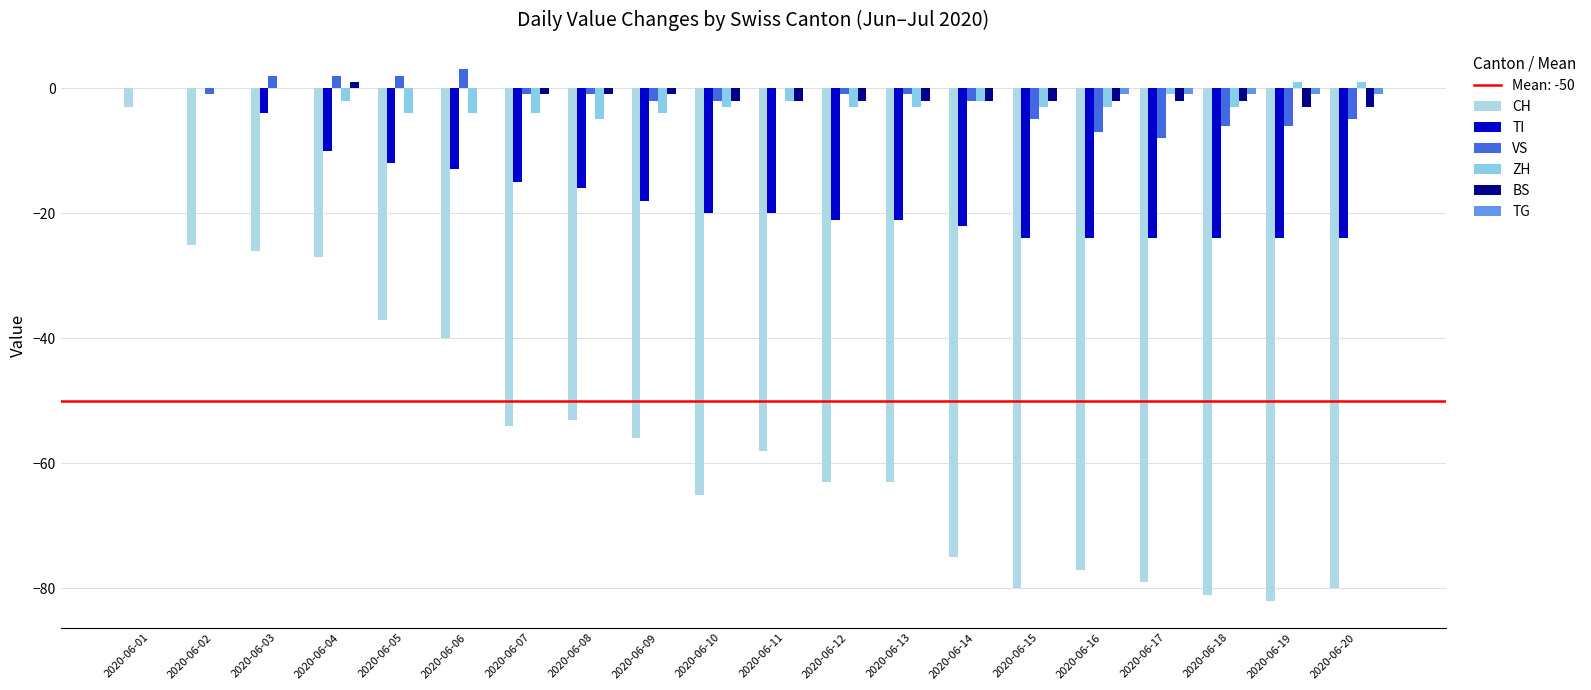

Reading right to left, what are all the values shown in this chart?

CH: 2020-06-20=-80	2020-06-19=-82	2020-06-18=-81	2020-06-17=-79	2020-06-16=-77	2020-06-15=-80	2020-06-14=-75	2020-06-13=-63	2020-06-12=-63	2020-06-11=-58	2020-06-10=-65	2020-06-09=-56	2020-06-08=-53	2020-06-07=-54	2020-06-06=-40	2020-06-05=-37	2020-06-04=-27	2020-06-03=-26	2020-06-02=-25	2020-06-01=-3
TI: 2020-06-20=-24	2020-06-19=-24	2020-06-18=-24	2020-06-17=-24	2020-06-16=-24	2020-06-15=-24	2020-06-14=-22	2020-06-13=-21	2020-06-12=-21	2020-06-11=-20	2020-06-10=-20	2020-06-09=-18	2020-06-08=-16	2020-06-07=-15	2020-06-06=-13	2020-06-05=-12	2020-06-04=-10	2020-06-03=-4	2020-06-02=0	2020-06-01=0
VS: 2020-06-20=-5	2020-06-19=-6	2020-06-18=-6	2020-06-17=-8	2020-06-16=-7	2020-06-15=-5	2020-06-14=-2	2020-06-13=-1	2020-06-12=-1	2020-06-11=0	2020-06-10=-2	2020-06-09=-2	2020-06-08=-1	2020-06-07=-1	2020-06-06=3	2020-06-05=2	2020-06-04=2	2020-06-03=2	2020-06-02=-1	2020-06-01=0
ZH: 2020-06-20=1	2020-06-19=1	2020-06-18=-3	2020-06-17=-1	2020-06-16=-3	2020-06-15=-3	2020-06-14=-2	2020-06-13=-3	2020-06-12=-3	2020-06-11=-2	2020-06-10=-3	2020-06-09=-4	2020-06-08=-5	2020-06-07=-4	2020-06-06=-4	2020-06-05=-4	2020-06-04=-2	2020-06-03=0	2020-06-02=0	2020-06-01=0
BS: 2020-06-20=-3	2020-06-19=-3	2020-06-18=-2	2020-06-17=-2	2020-06-16=-2	2020-06-15=-2	2020-06-14=-2	2020-06-13=-2	2020-06-12=-2	2020-06-11=-2	2020-06-10=-2	2020-06-09=-1	2020-06-08=-1	2020-06-07=-1	2020-06-06=0	2020-06-05=0	2020-06-04=1	2020-06-03=0	2020-06-02=0	2020-06-01=0
TG: 2020-06-20=-1	2020-06-19=-1	2020-06-18=-1	2020-06-17=-1	2020-06-16=-1	2020-06-15=0	2020-06-14=0	2020-06-13=0	2020-06-12=0	2020-06-11=0	2020-06-10=0	2020-06-09=0	2020-06-08=0	2020-06-07=0	2020-06-06=0	2020-06-05=0	2020-06-04=0	2020-06-03=0	2020-06-02=0	2020-06-01=0